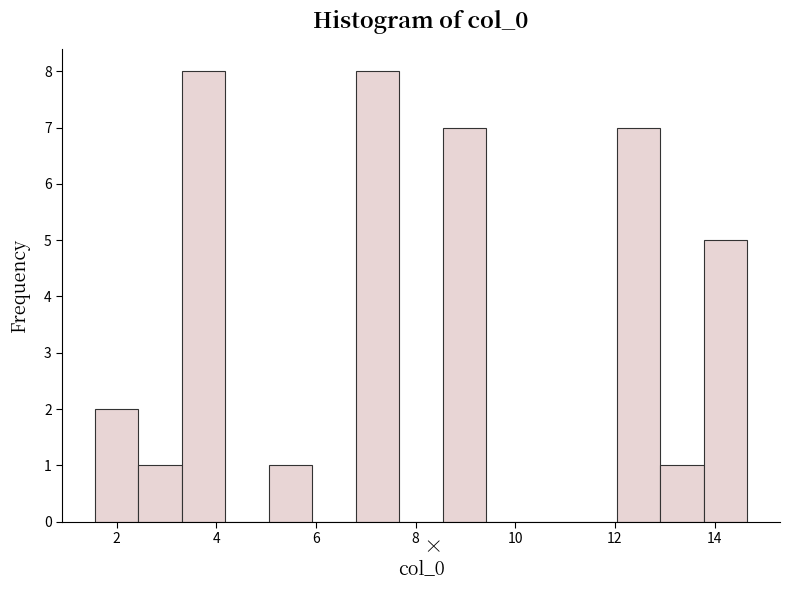

Reading left to right, list every bar in this chart as the range it spans on the x-axis followed by its height. Neither the bar edges nor the heights are printed on the chart, so give them approximately, as read against the axes.

1.6 to 2.4: 2
2.4 to 3.4: 1
3.4 to 4.2: 8
4.2 to 5.0: 0
5.0 to 6.0: 1
6.0 to 6.8: 0
6.8 to 7.6: 8
7.6 to 8.6: 0
8.6 to 9.4: 7
9.4 to 10.2: 0
10.2 to 11.2: 0
11.2 to 12.0: 0
12.0 to 13.0: 7
13.0 to 13.8: 1
13.8 to 14.6: 5